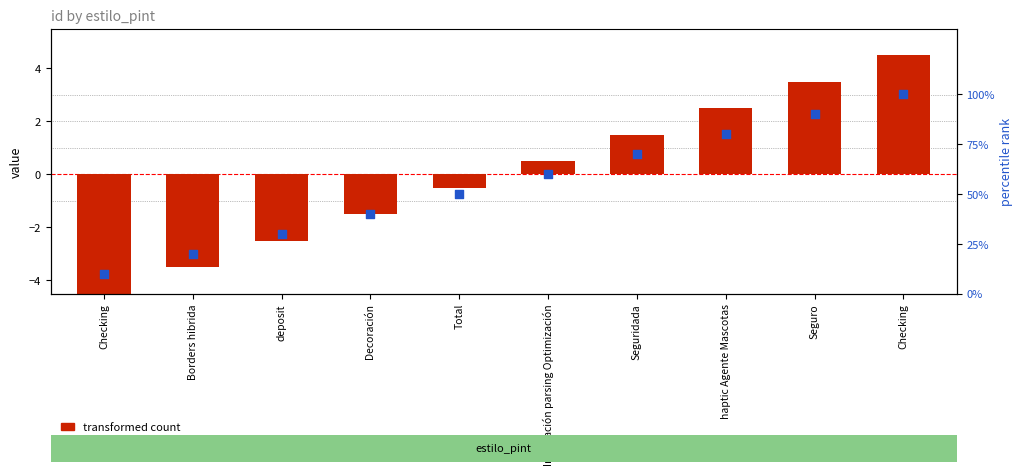

Is the value of percentile rank within the sample at deposit greater than the value of transformed count at Checking?

Yes